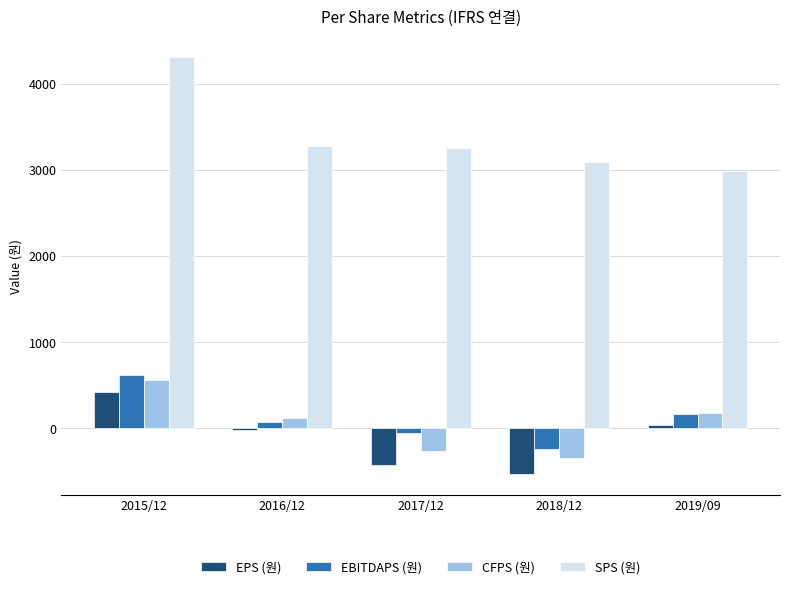

At which category is the sum across all series the highest?

2015/12